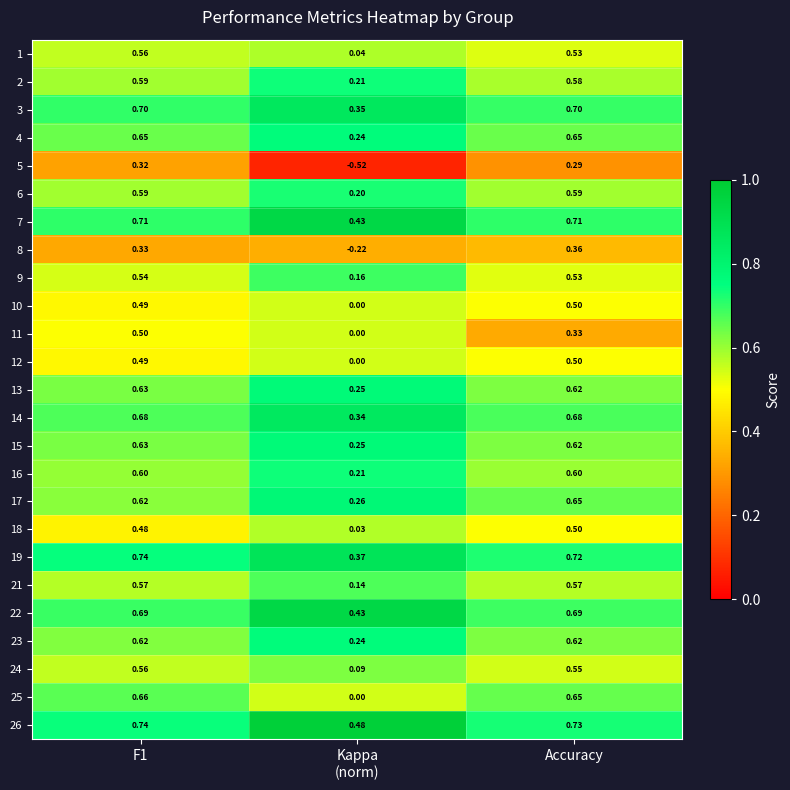

Which category has the highest value in the 8 series?

Accuracy